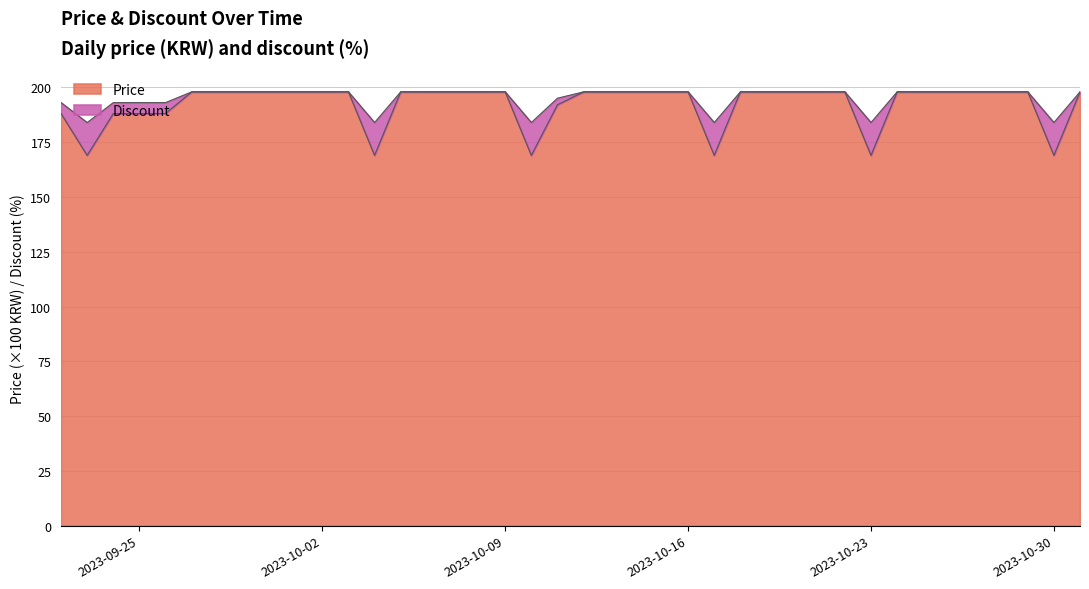

True or false: Price and Discount cross at least once.

False